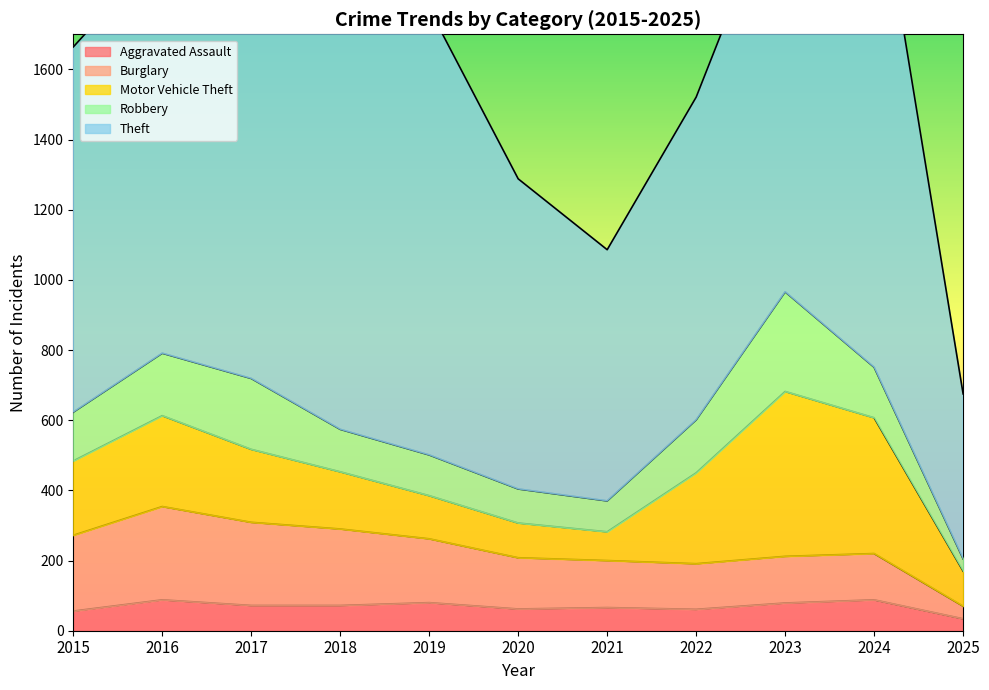

The value of Aggravated Assault at 2018 is 72. True or false?

True